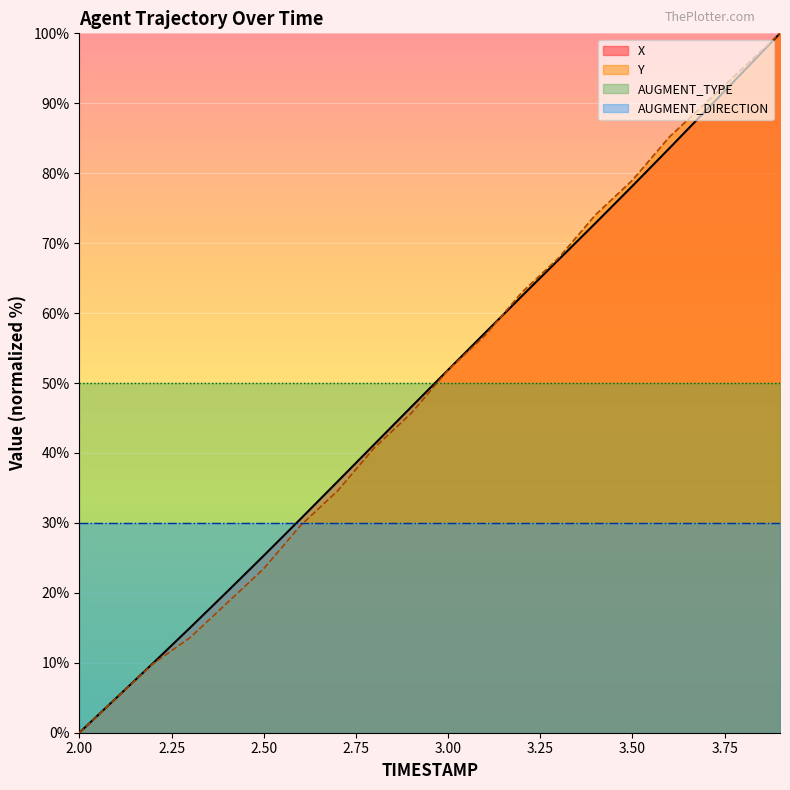

What are all the series names shown in the legend?

X, Y, AUGMENT_TYPE, AUGMENT_DIRECTION